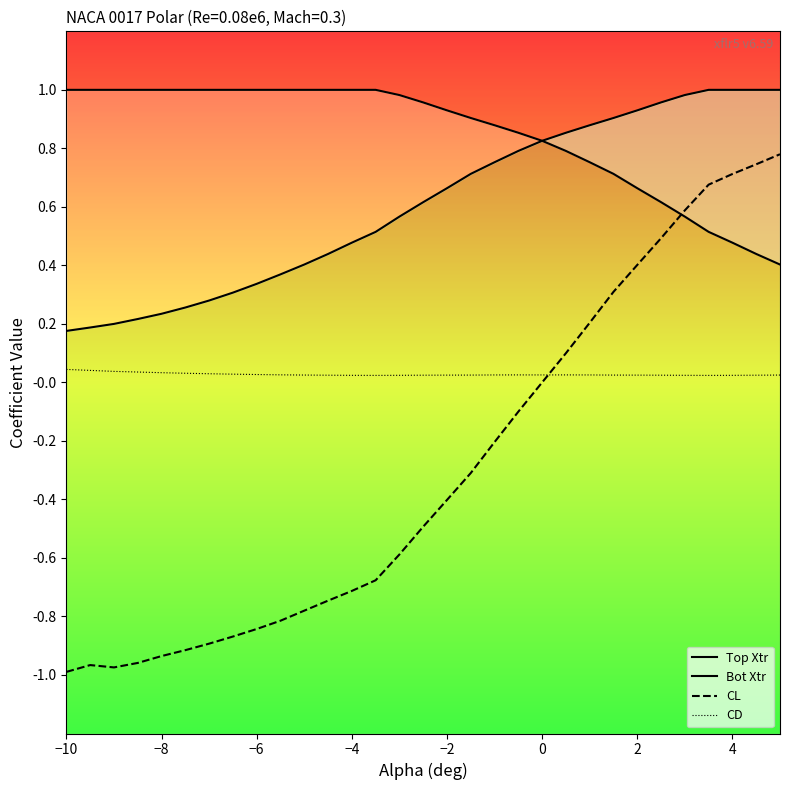

Is it true that CD equals 0.0 at −2?

False